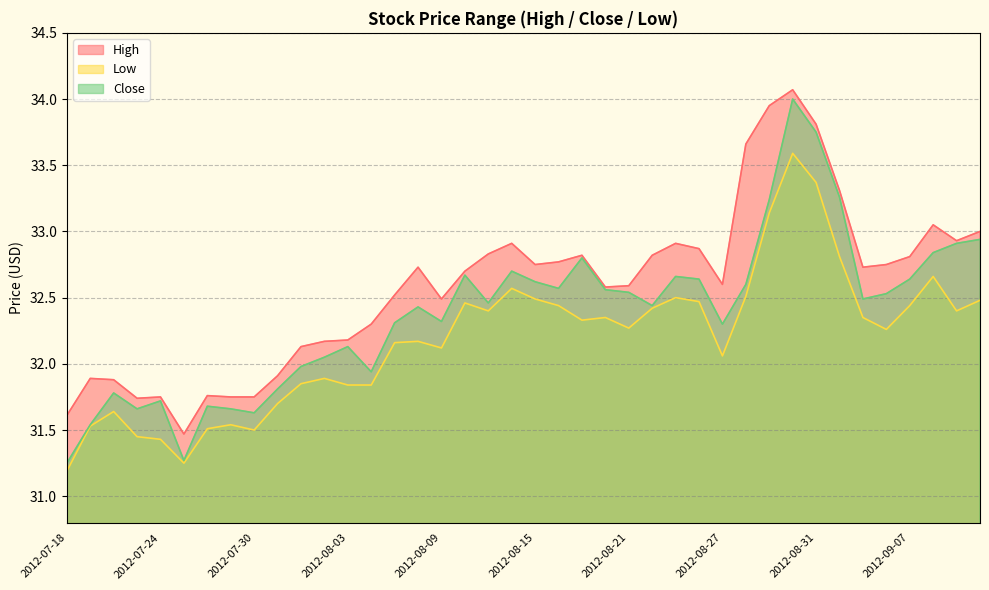

What is the sum of the Low values at 2012-08-31 and 2012-09-07?

65.8